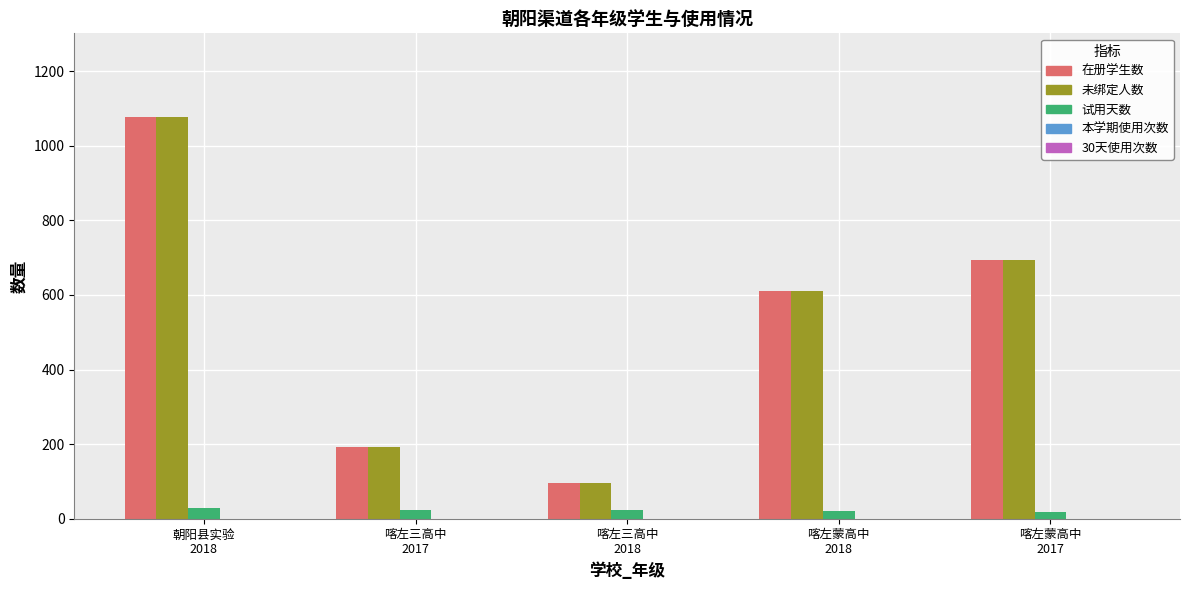

What is the maximum value shown in the chart?

1076